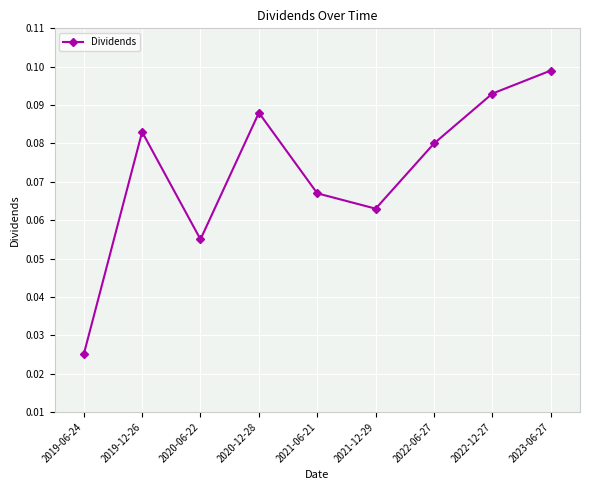

What is the label of the 1st point from the right?

2023-06-27